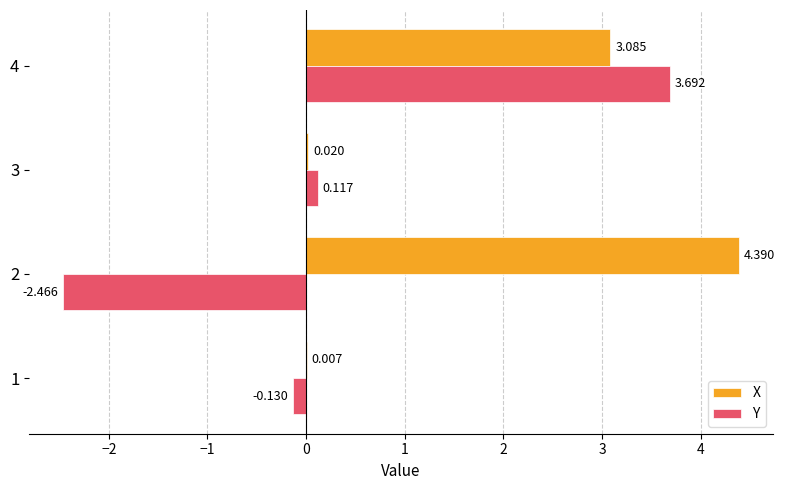

Which series has the largest total across all categories?

X